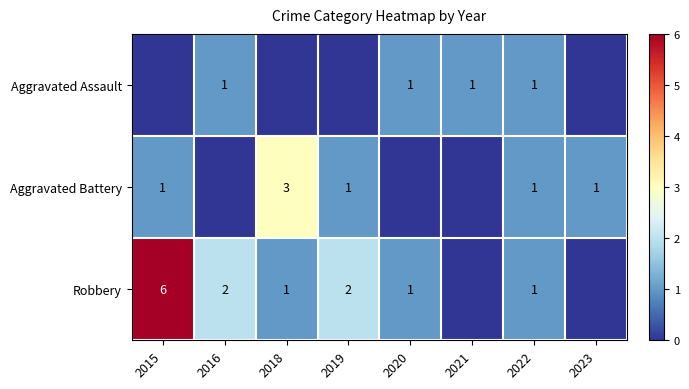

At how many categories does at least one series exceed 1?

4